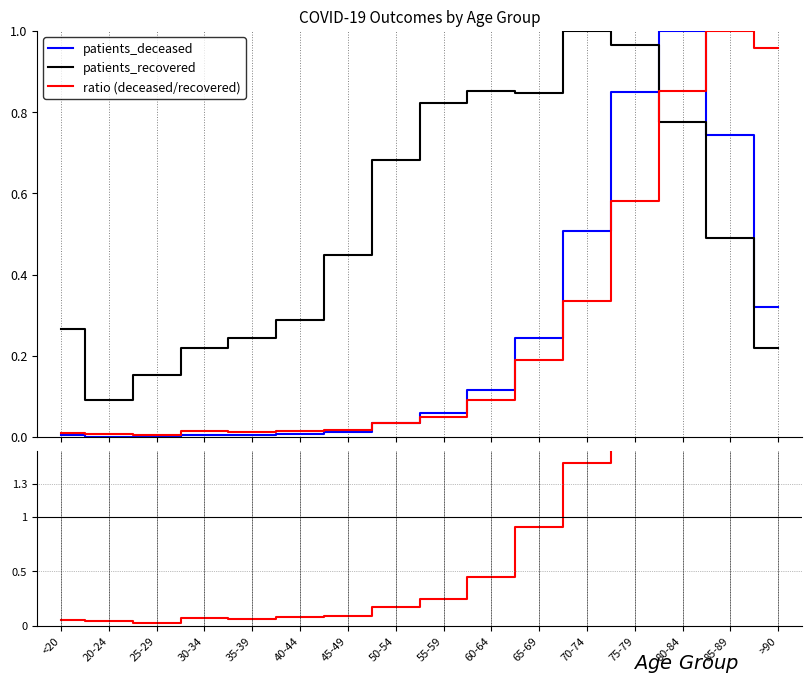

How many times do ratio (deceased/recovered) and patients_recovered cross each other?

1